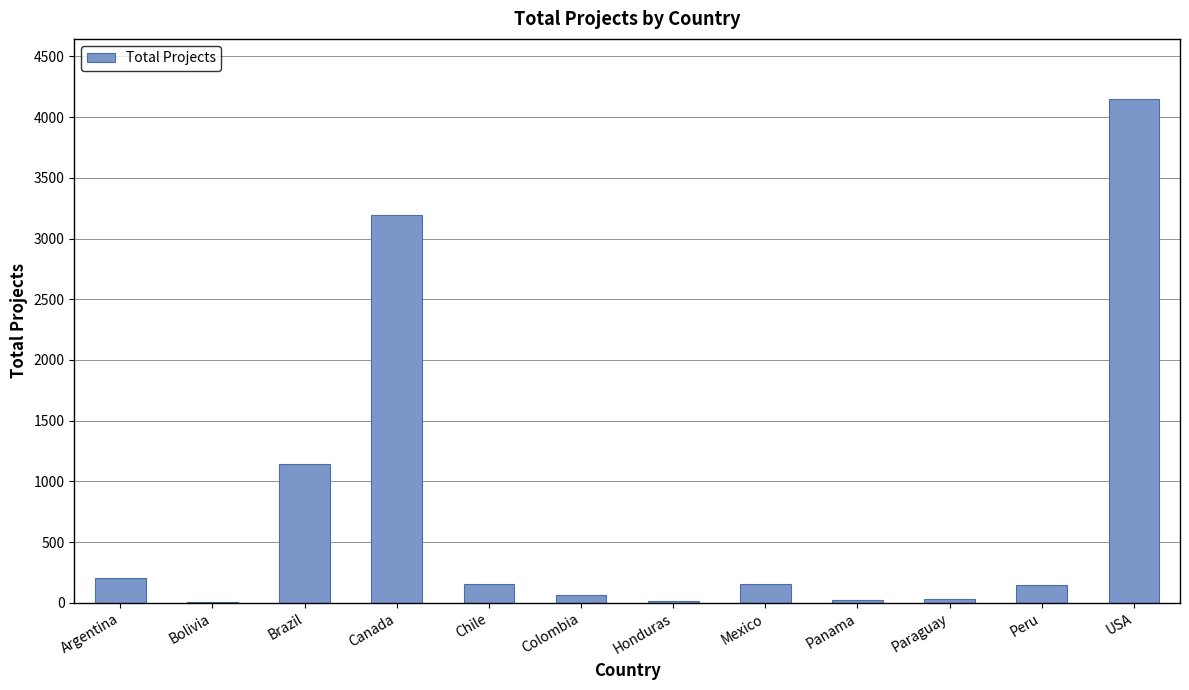

What is the sum of all values?

9278